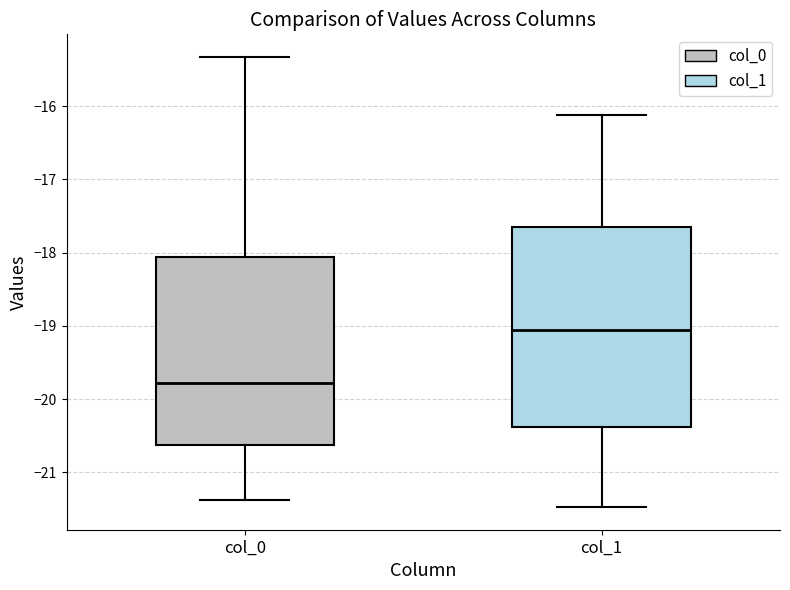

Where does the median line of the box for col_1 sit on the y-axis? The values are not printed on the chart, so give them approximately, as read against the axis.

-19.1